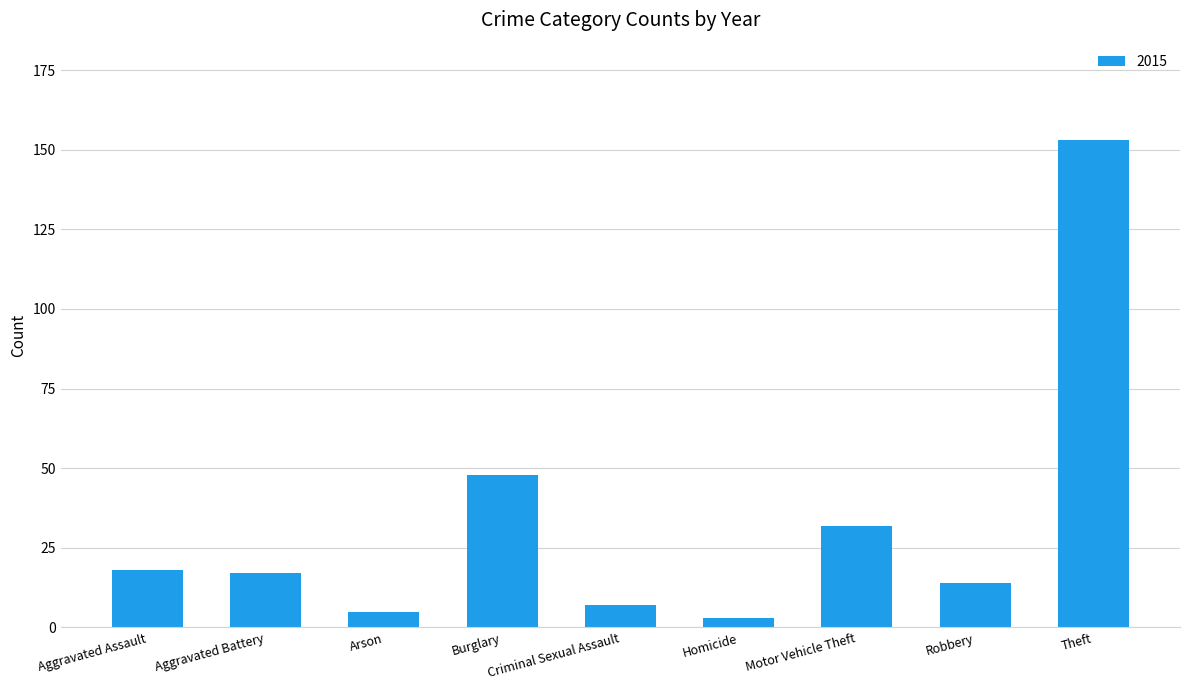

Is it true that the value at Burglary is 21?

False